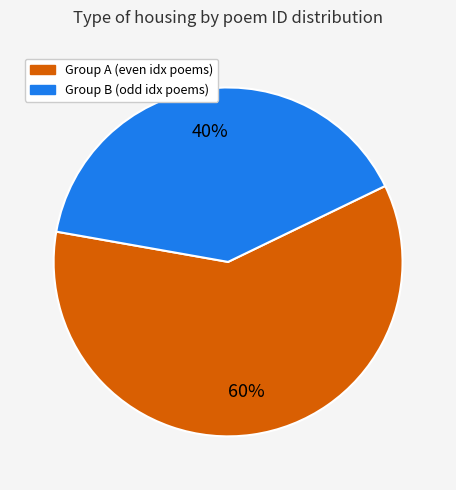

Does any single category account for the majority?

Yes